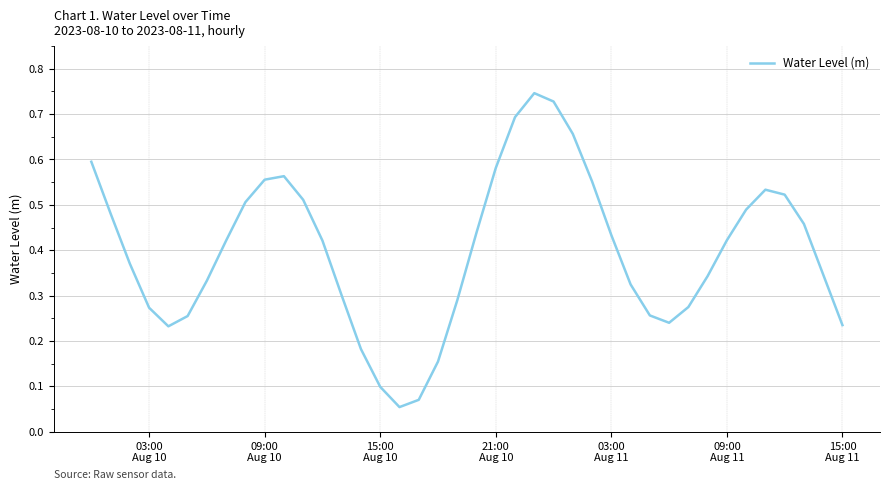

Reading right to left, transcribe all the data shown in this chart.

0.2	0.3	0.5	0.5	0.5	0.5	0.4	0.3	0.3	0.2	0.3	0.3	0.4	0.6	0.7	0.7	0.7	0.7	0.6	0.4	0.3	0.2	0.1	0.1	0.1	0.2	0.3	0.4	0.5	0.6	0.6	0.5	0.4	0.3	0.3	0.2	0.3	0.4	0.5	0.6